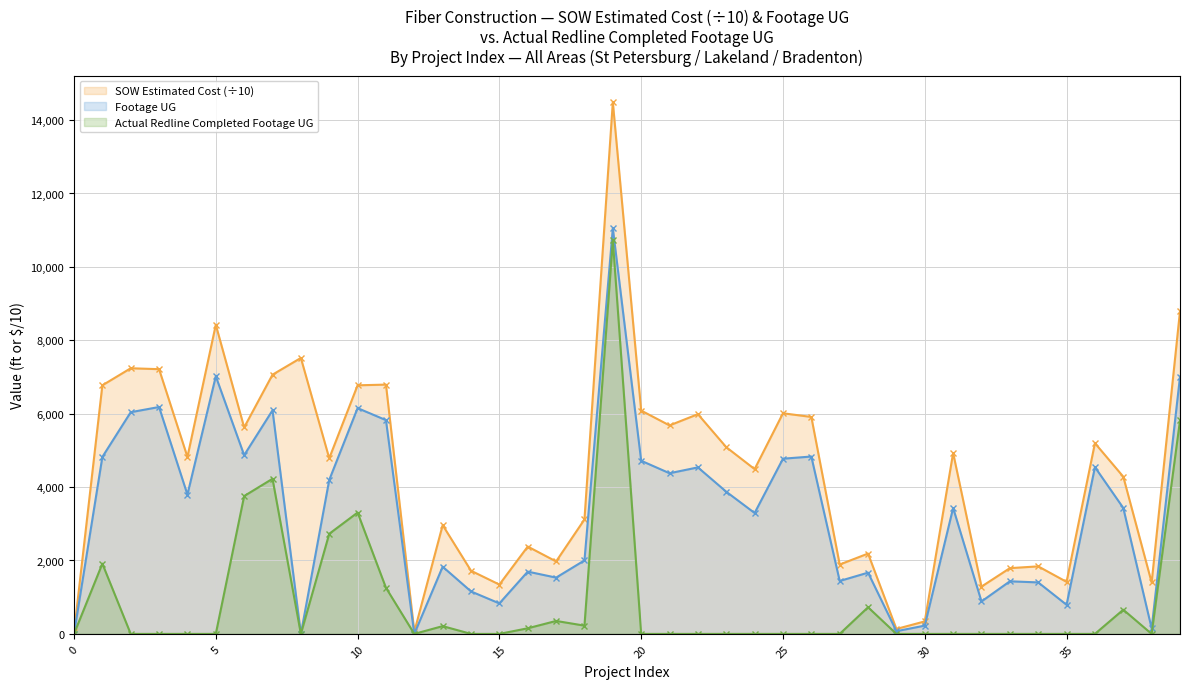

What value does the Footage UG series have at 14?

1157.0